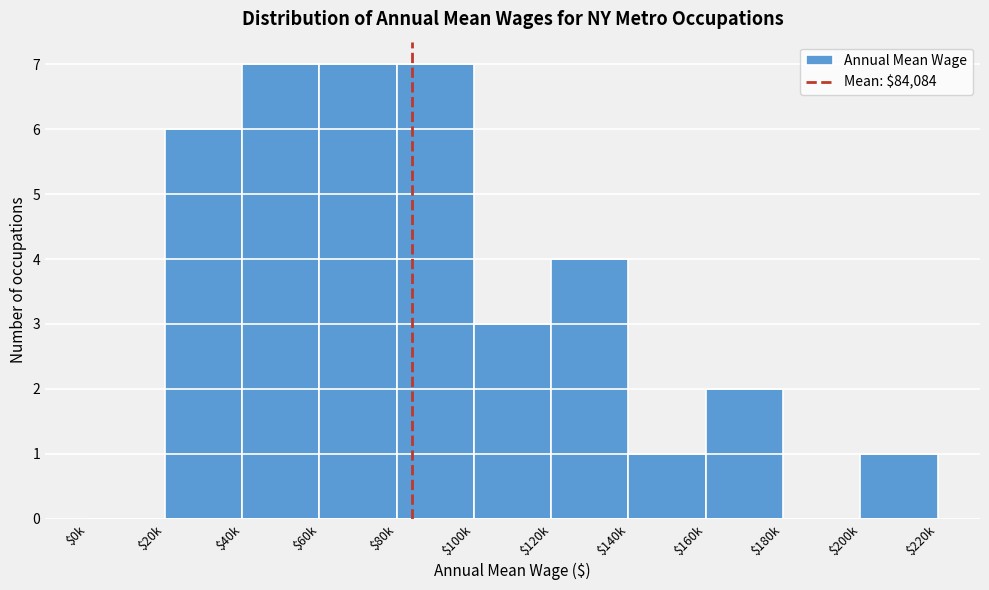

What is the greatest value displayed?

7